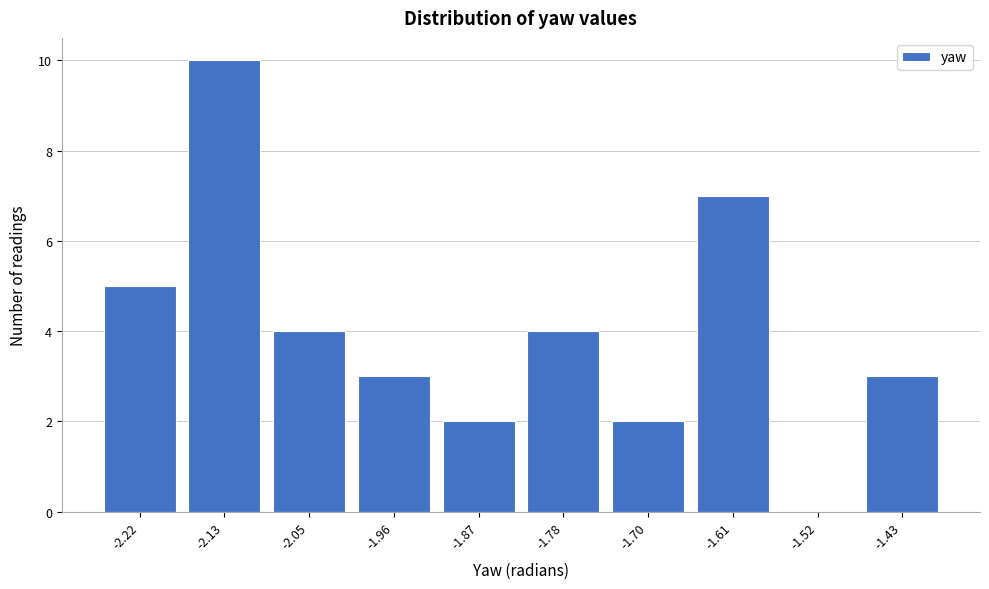

How tall is the bar that spans -2.00 to -1.91 on the x-axis? Neither the bar edges nor the heights are printed on the chart, so give them approximately, as read against the axes.

3